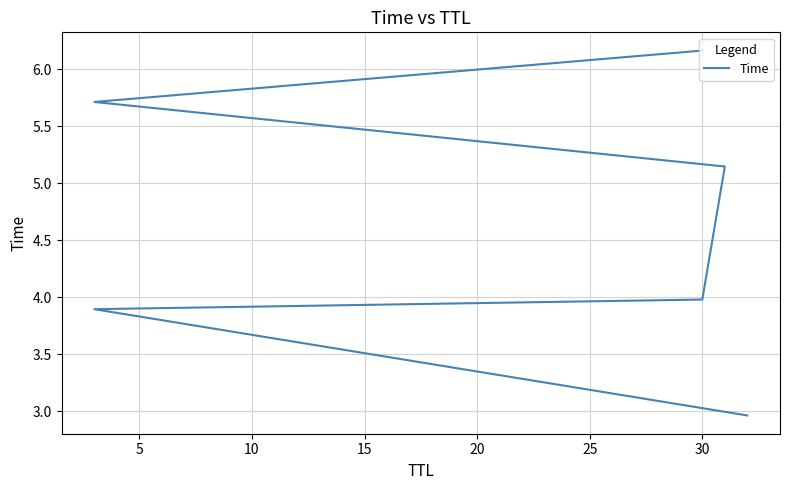

What is the difference between the second highest and second lowest values?

1.8